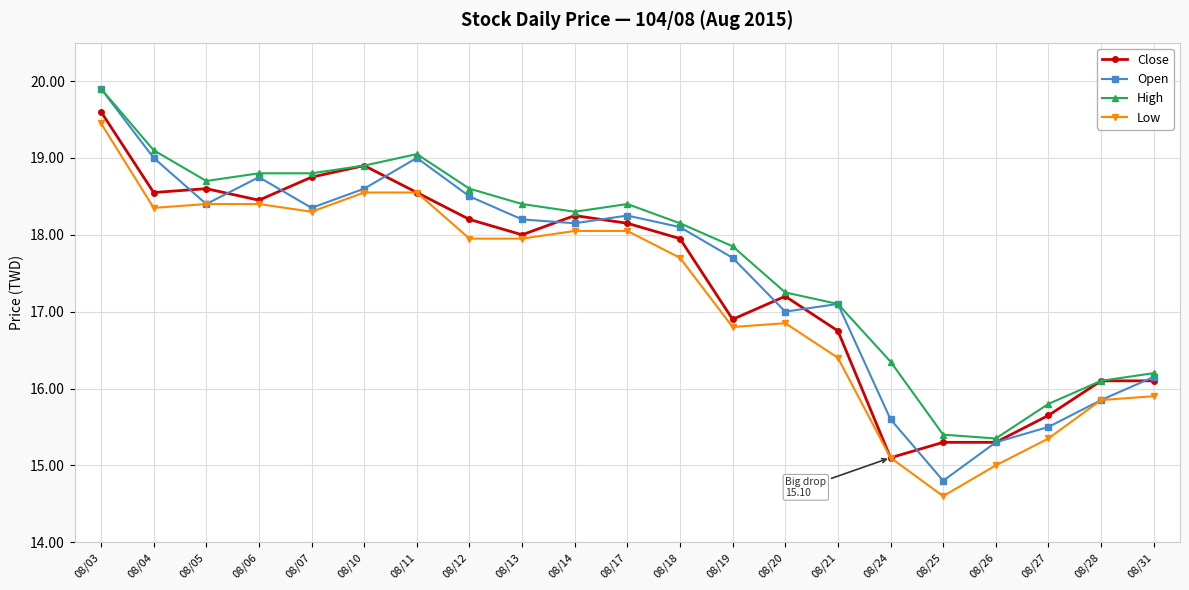

The value of Low at 08/26 is 22.2. True or false?

False